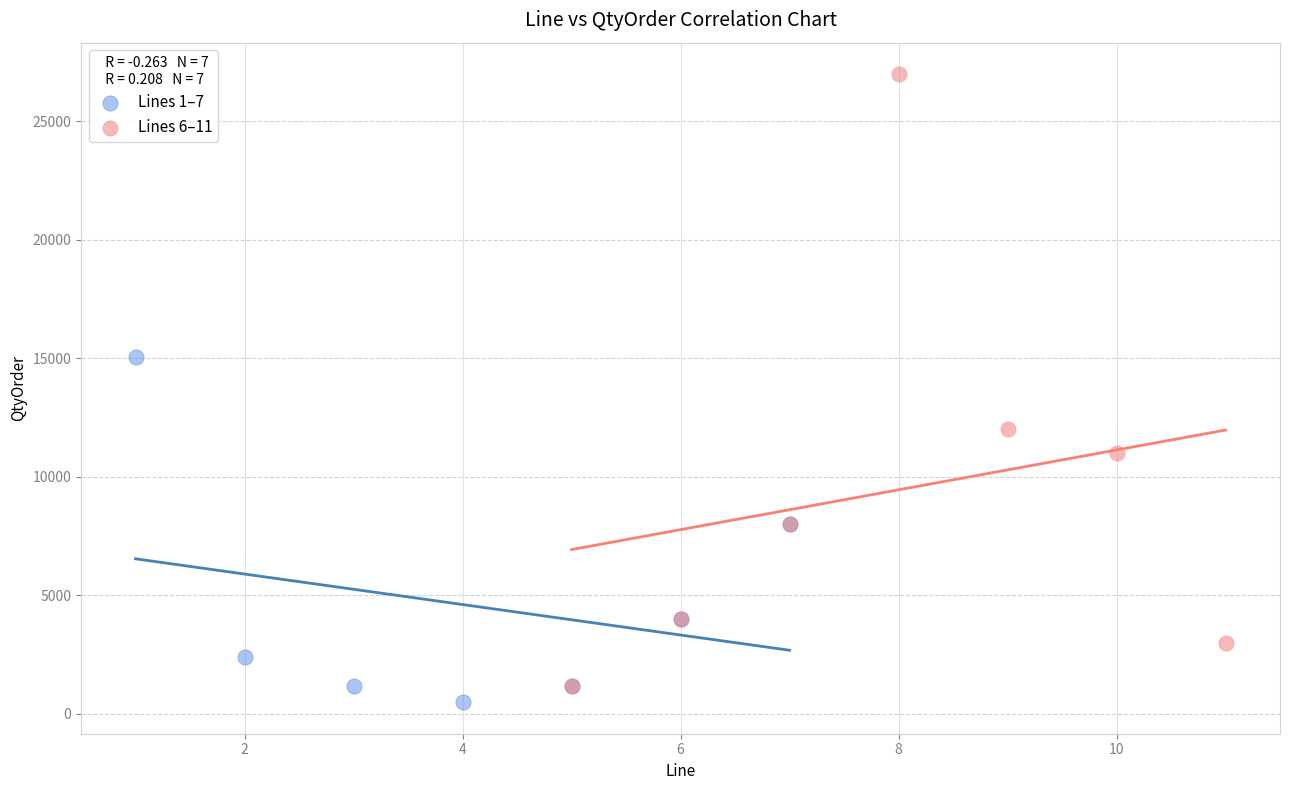

What are all the series names shown in the legend?

Lines 1–7, Lines 6–11